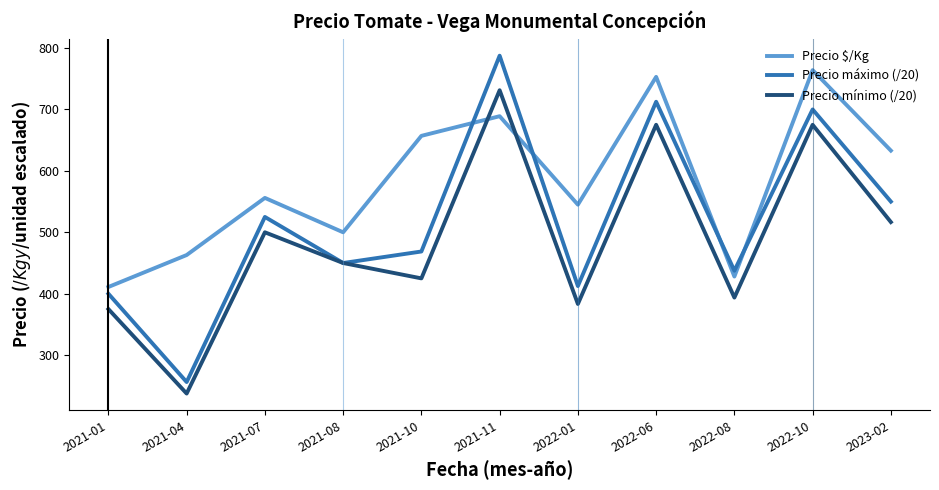

Which series changed the most between 2021-07 and 2022-08?

Precio $/Kg